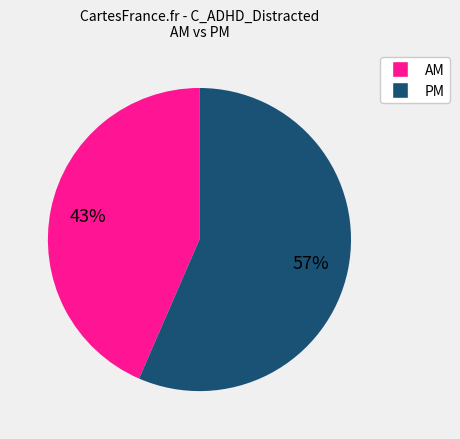

To the nearest percent, what is the average slice percentage?

50%